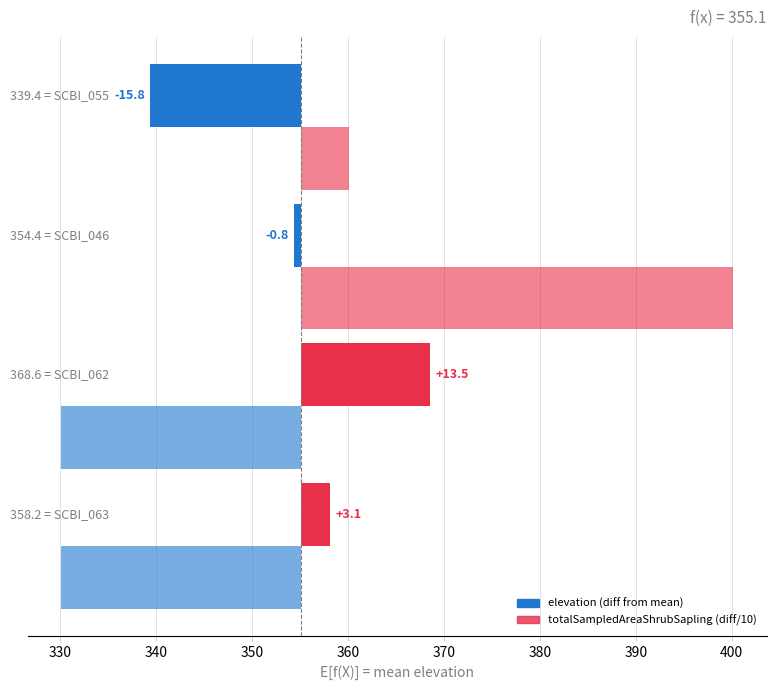

What is the difference between the maximum and minimum values in the totalSampledAreaShrubSapling (diff/10) series?

70.0